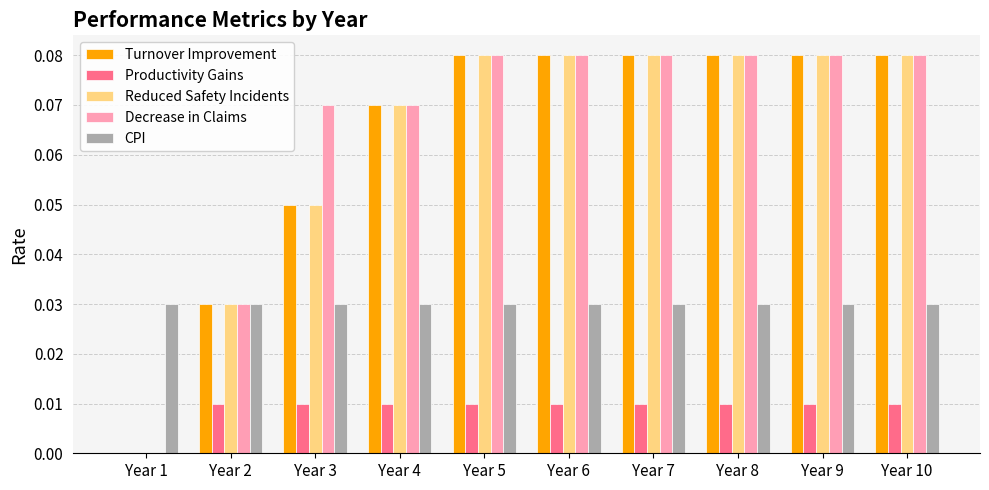

At which label is Productivity Gains closest to 0?

Year 1